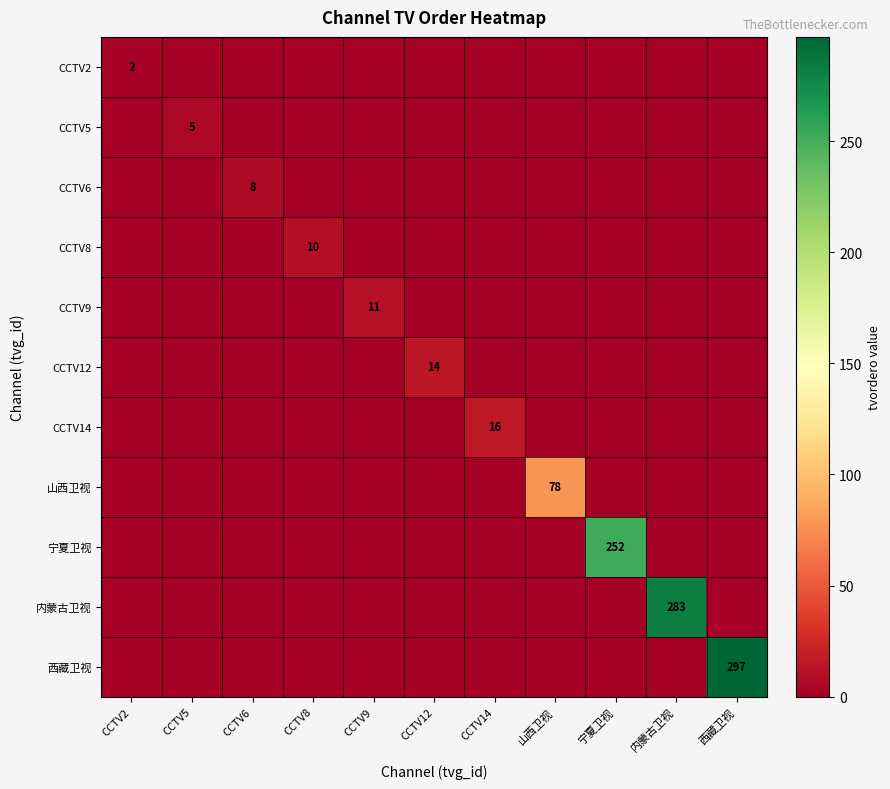

The value of 内蒙古卫视 at 内蒙古卫视 is 179. True or false?

False